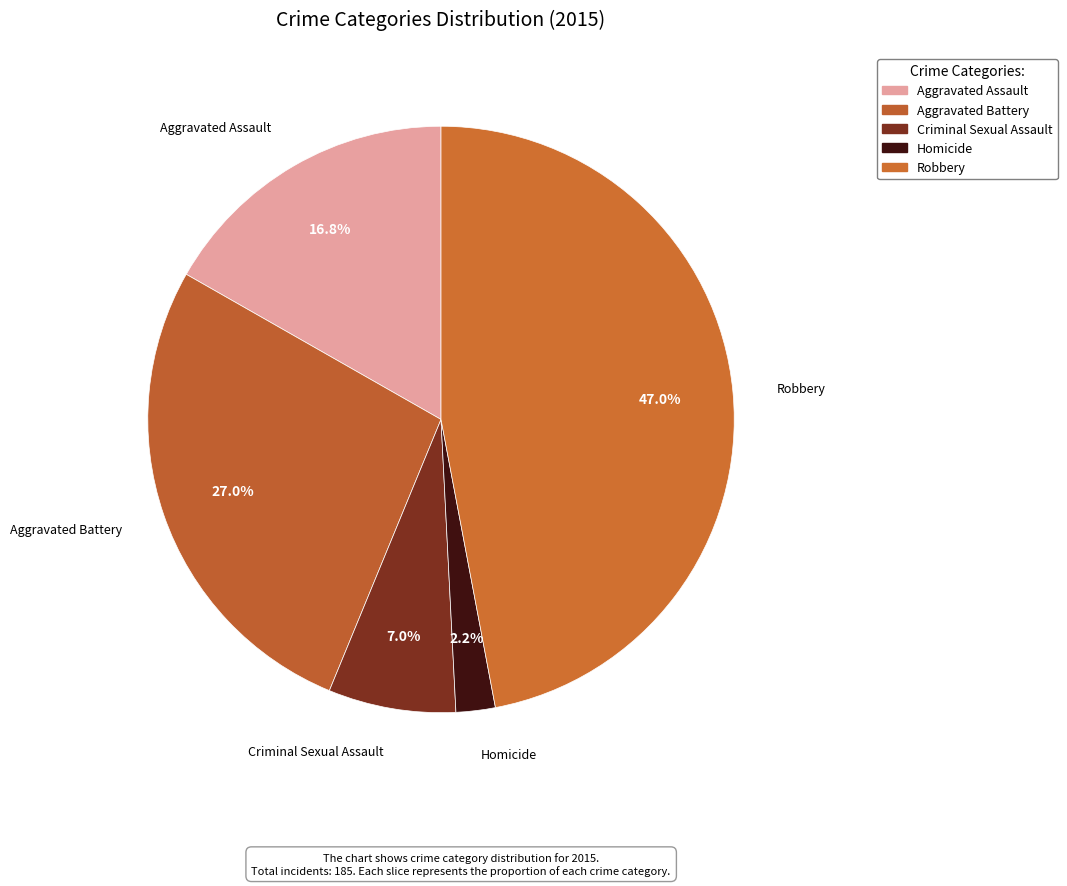

Combined, do Aggravated Assault and Homicide account for over 50%?

No